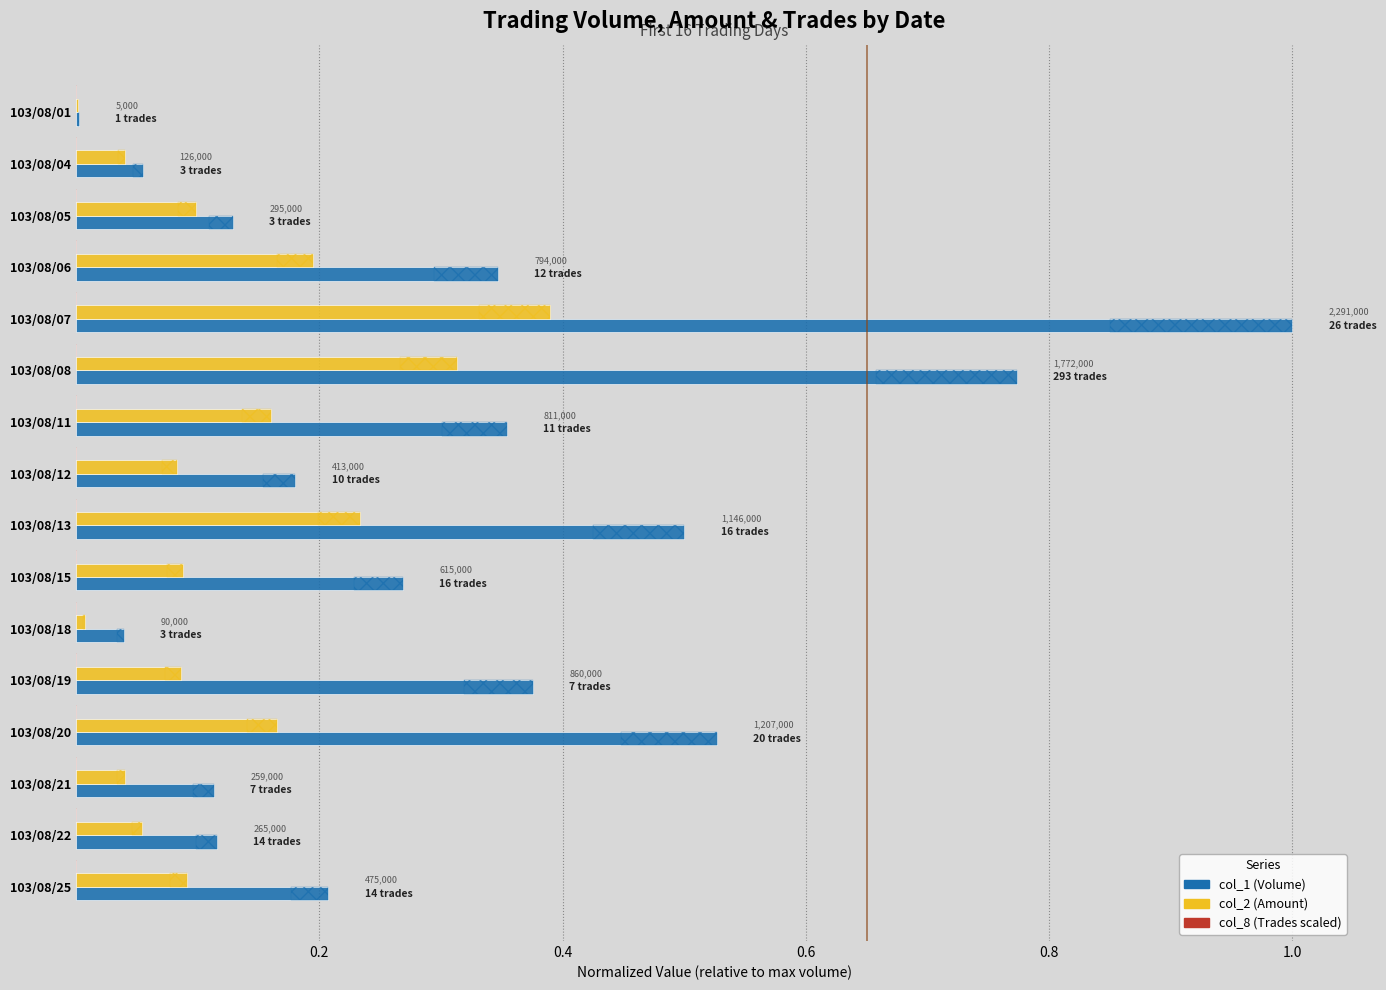

The col_1 (Volume) series shows 0.9 at 103/08/13. True or false?

False